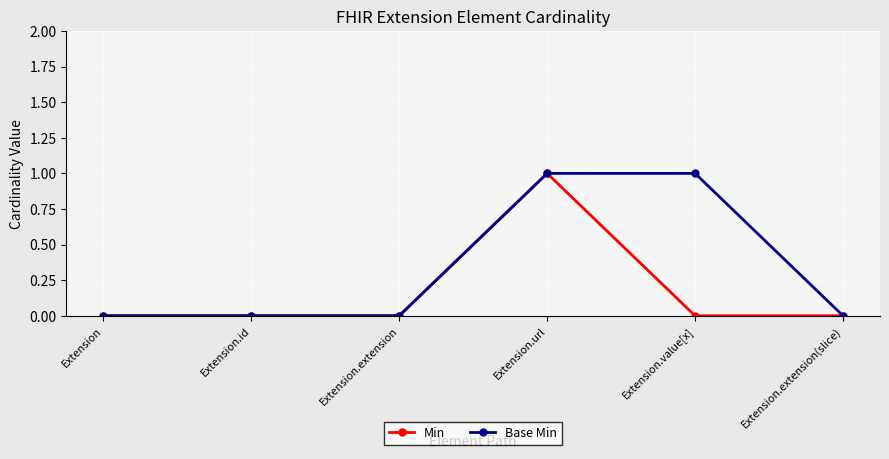

Reading left to right, list all the values displayed in this chart.

Min: Extension=0	Extension.id=0	Extension.extension=0	Extension.url=1	Extension.value[x]=0	Extension.extension(slice)=0
Base Min: Extension=0	Extension.id=0	Extension.extension=0	Extension.url=1	Extension.value[x]=1	Extension.extension(slice)=0